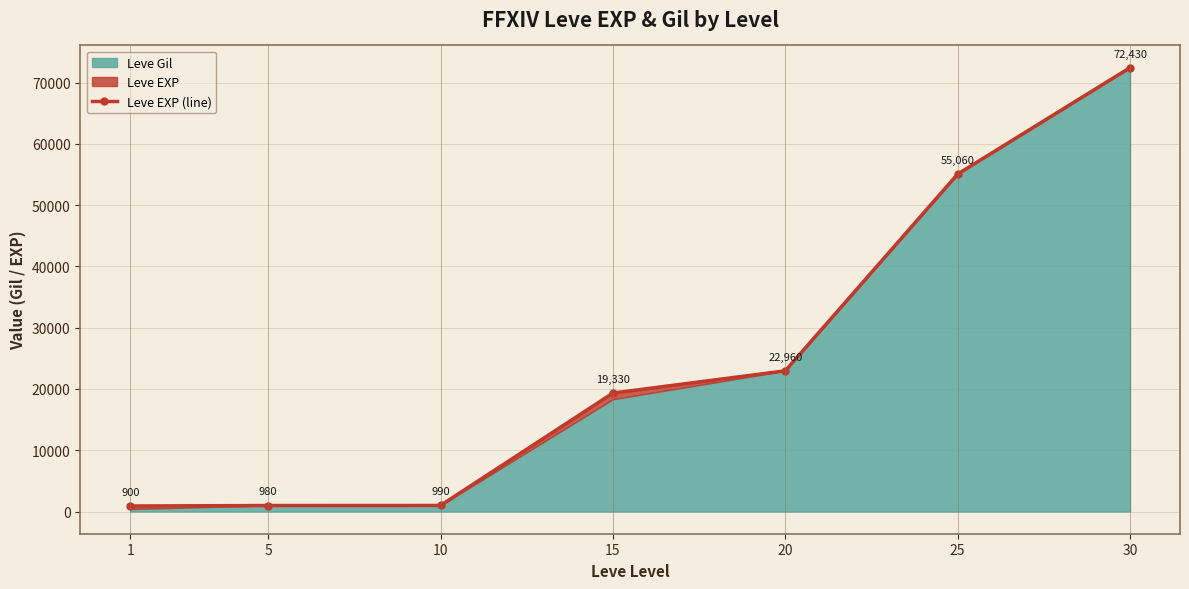

What is the sum of the values at 25 and 30?

127490